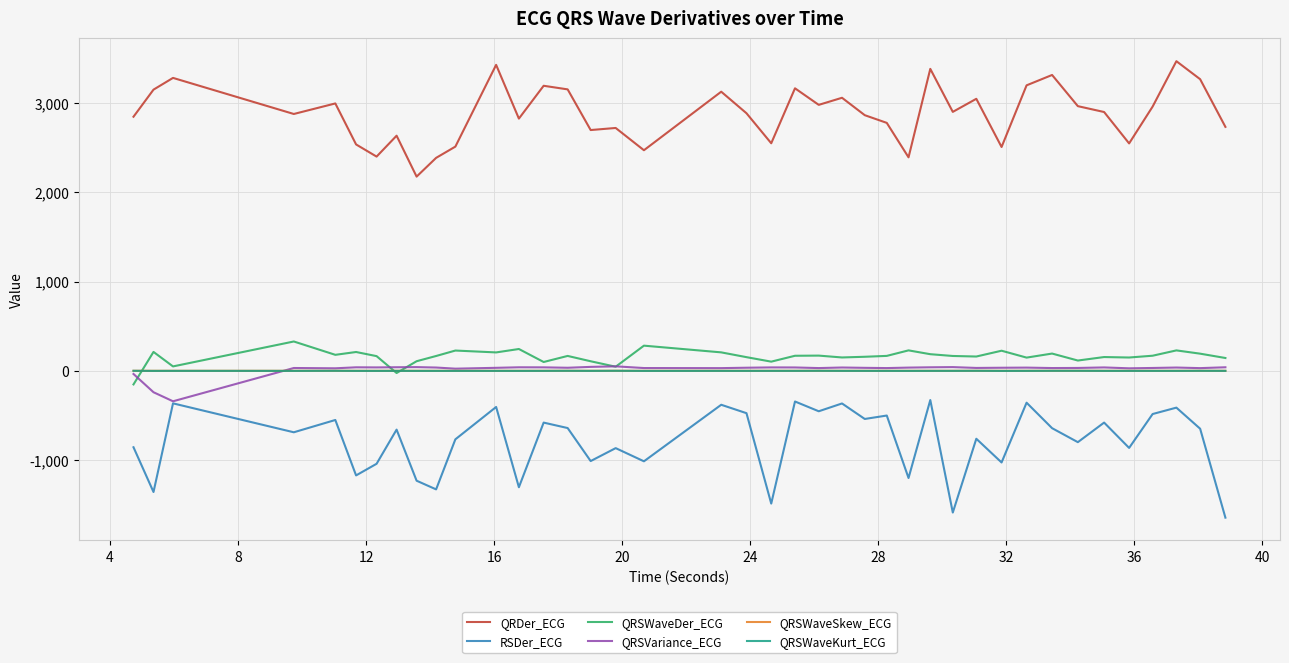

What is the difference between the maximum and minimum values in the RSDer_ECG series?

1315.9